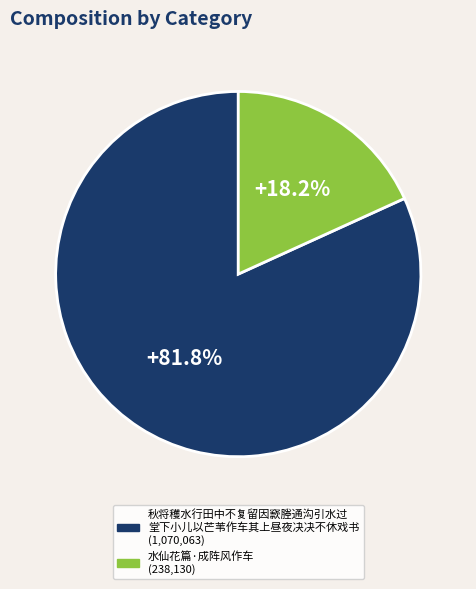

Is there any slice that represents more than half of the pie?

Yes